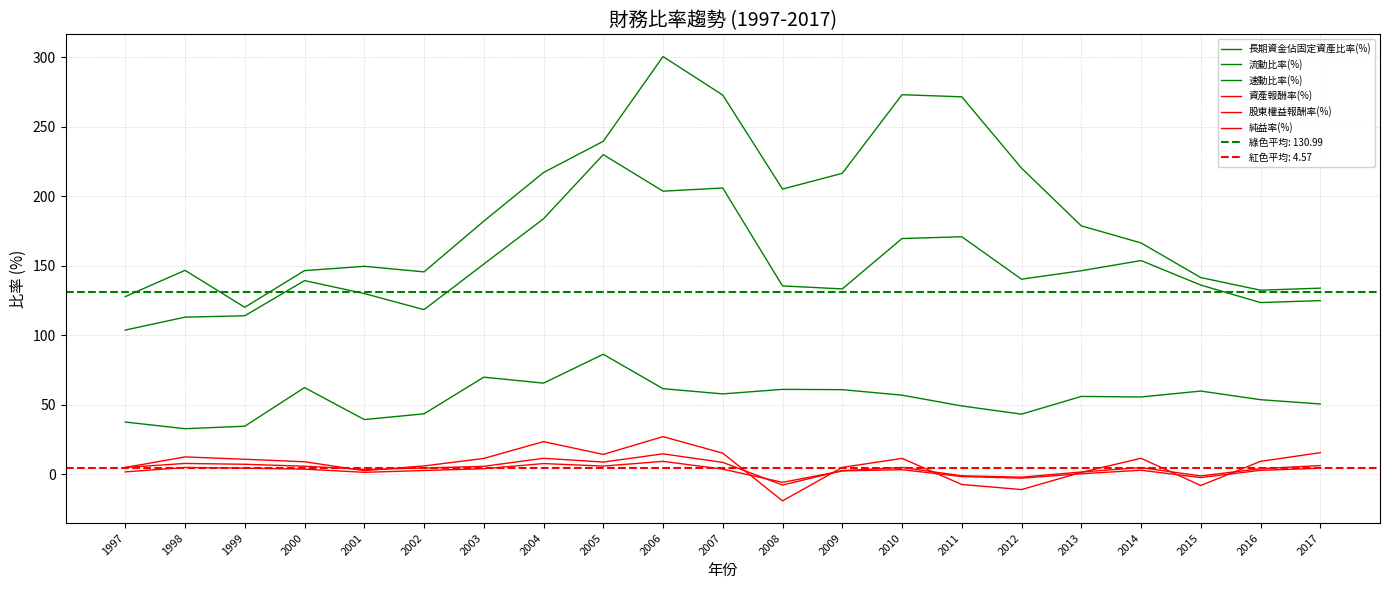

Which has a higher value, 2009 or 2001?

2009